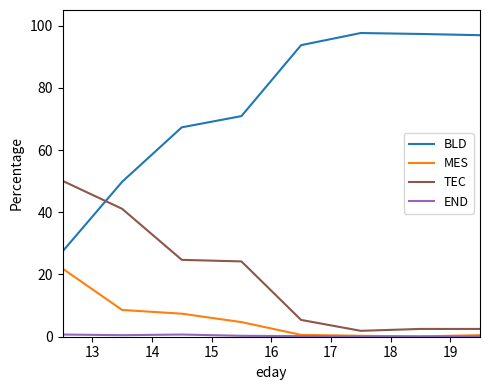

Which series has the largest total across all categories?

BLD